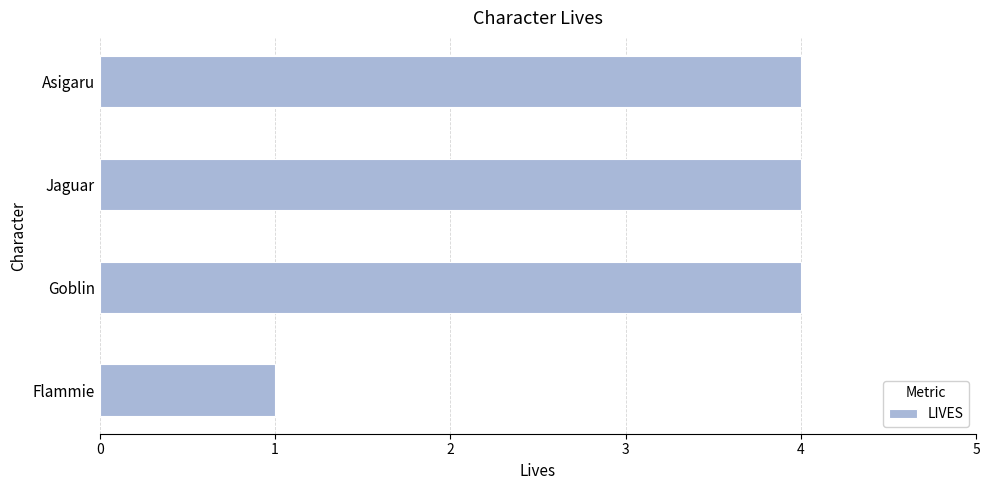

What is the ratio of the value at Asigaru to the value at Goblin?

1.0